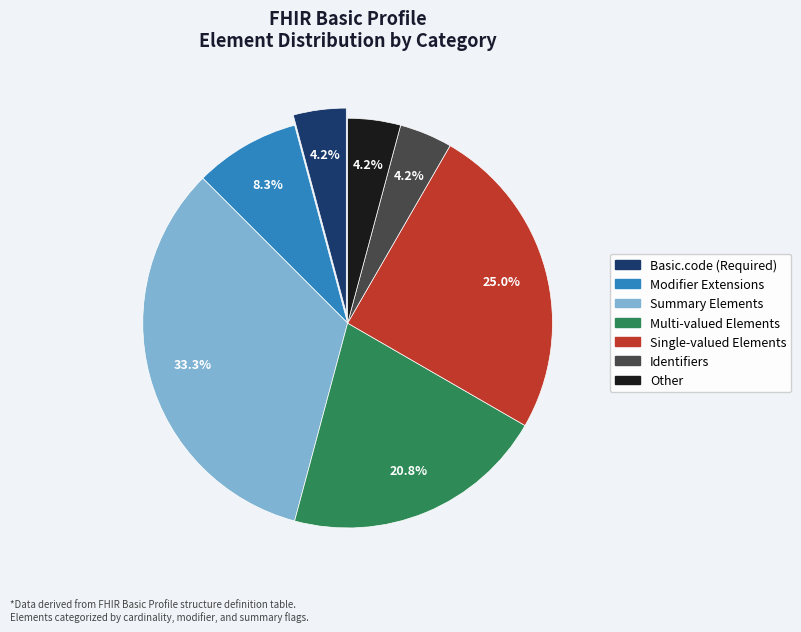

Is there a majority slice in this chart?

No